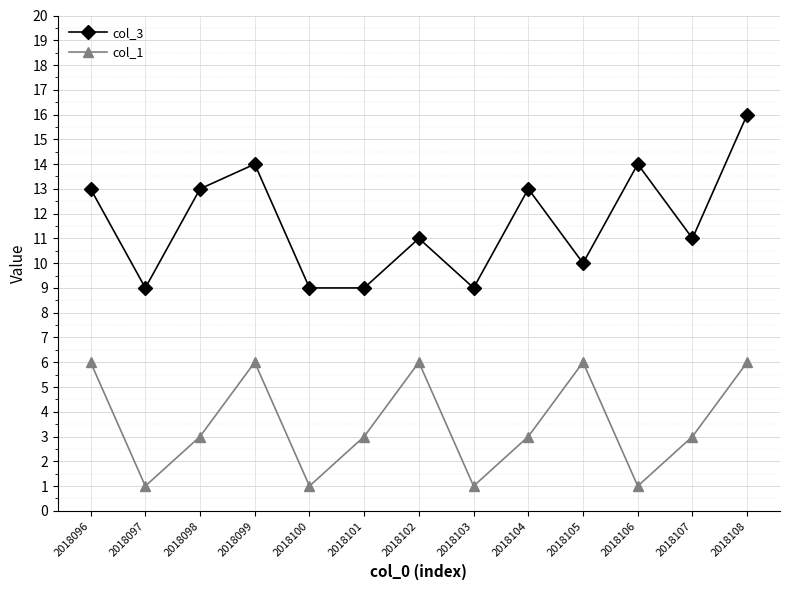

Which label corresponds to the largest value in the chart?

2018108